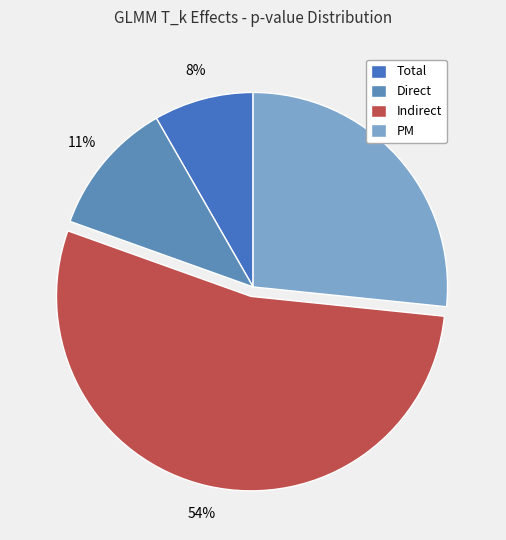

What is the largest slice in the pie chart?

Indirect